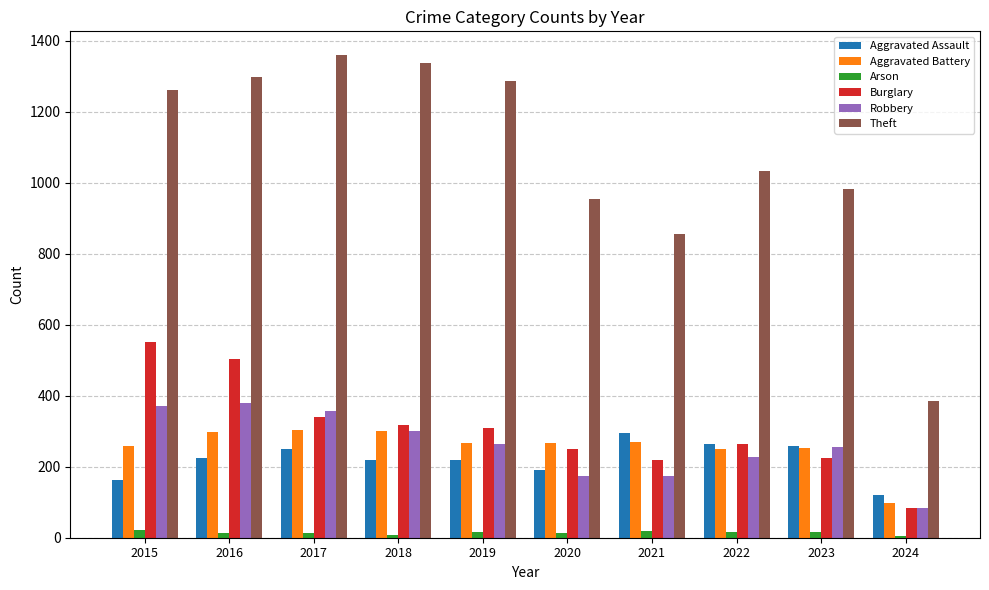

Where does the Robbery series first go above 263?

2015